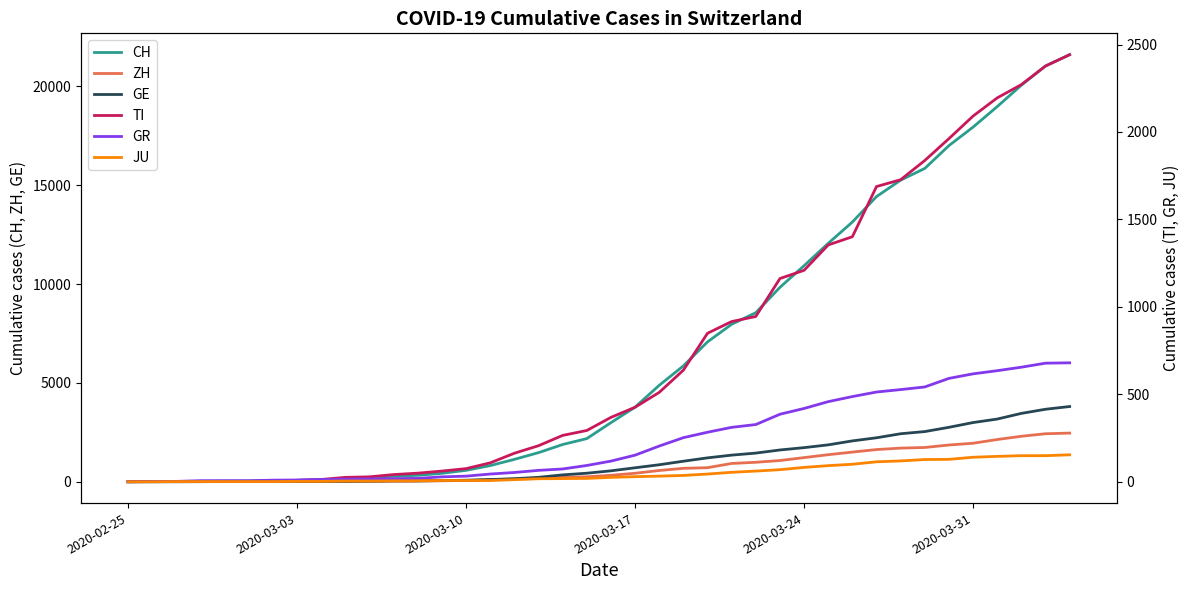

How many times do TI and ZH cross each other?

11